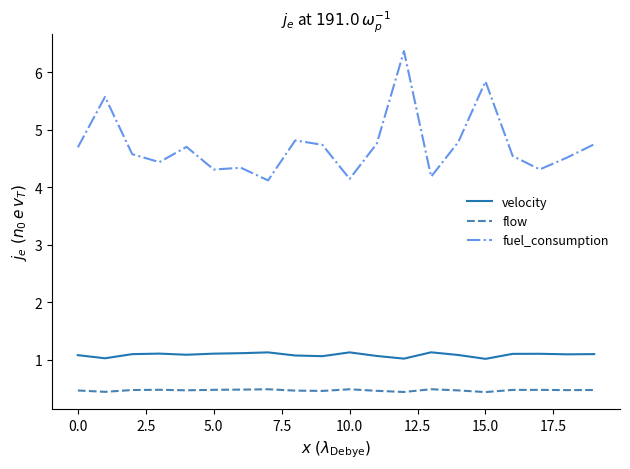

What is the sum of all velocity values?

21.8